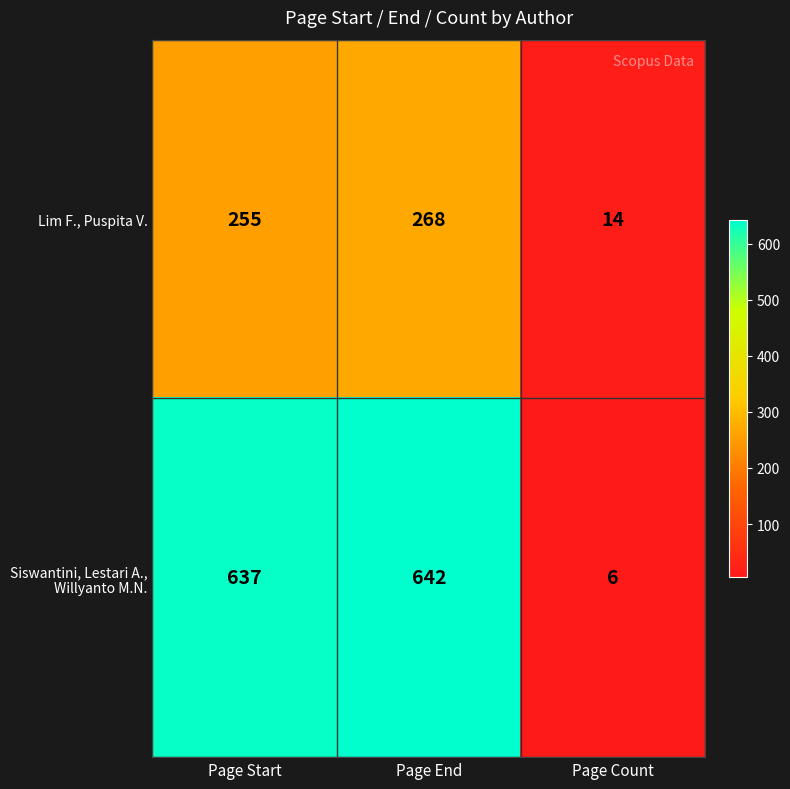

The value of Lim F., Puspita V. at Page End is 268. True or false?

True